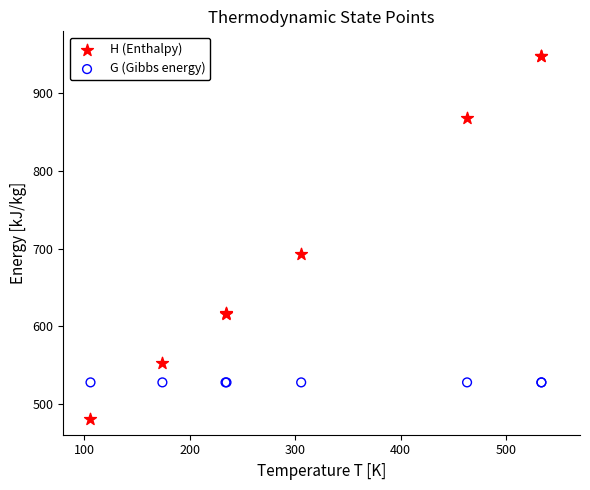

Which series reaches the minimum Y coordinate?

H (Enthalpy)